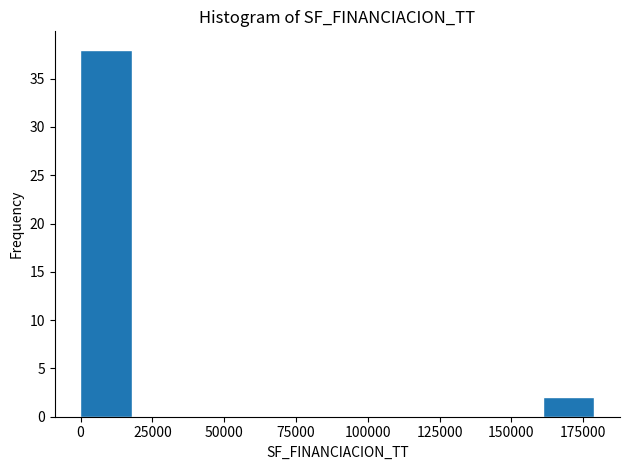

Around what value on the x-axis is the tallest bar? Give the approximate position of its centre, as read against the axis.

10000